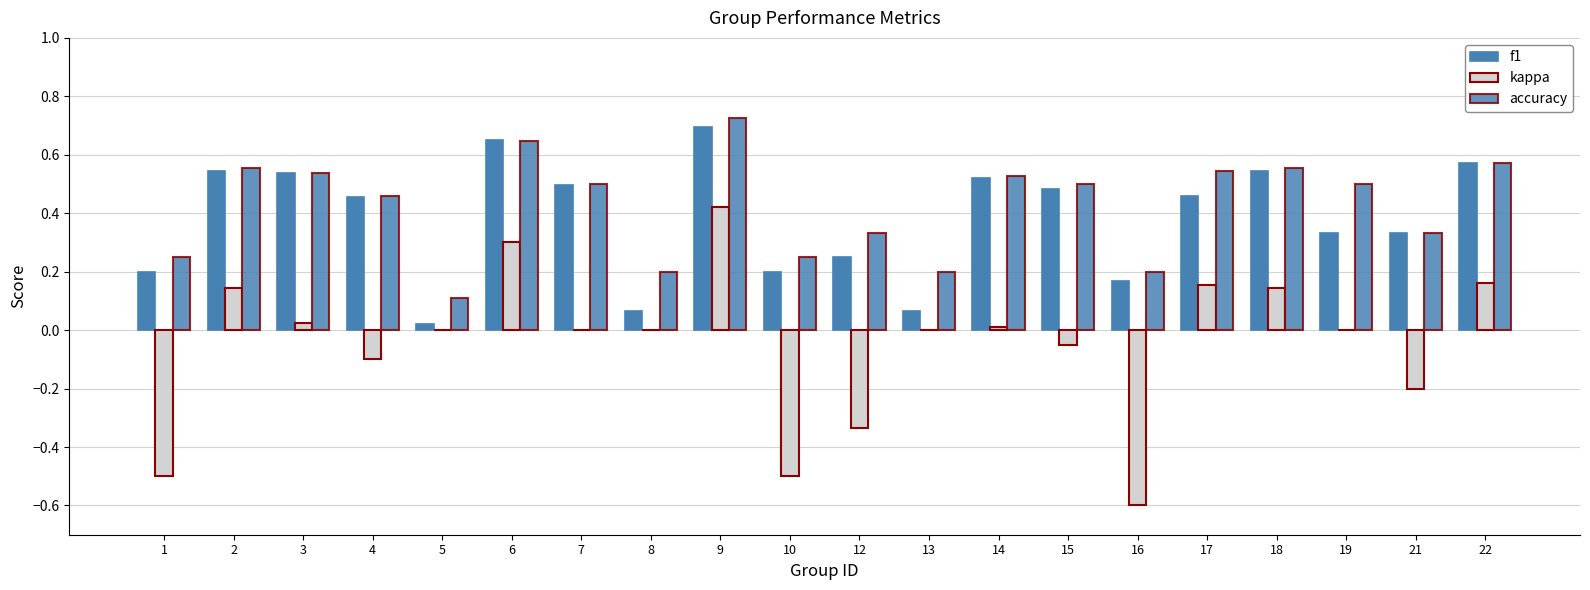

How many data points does each series have?

20